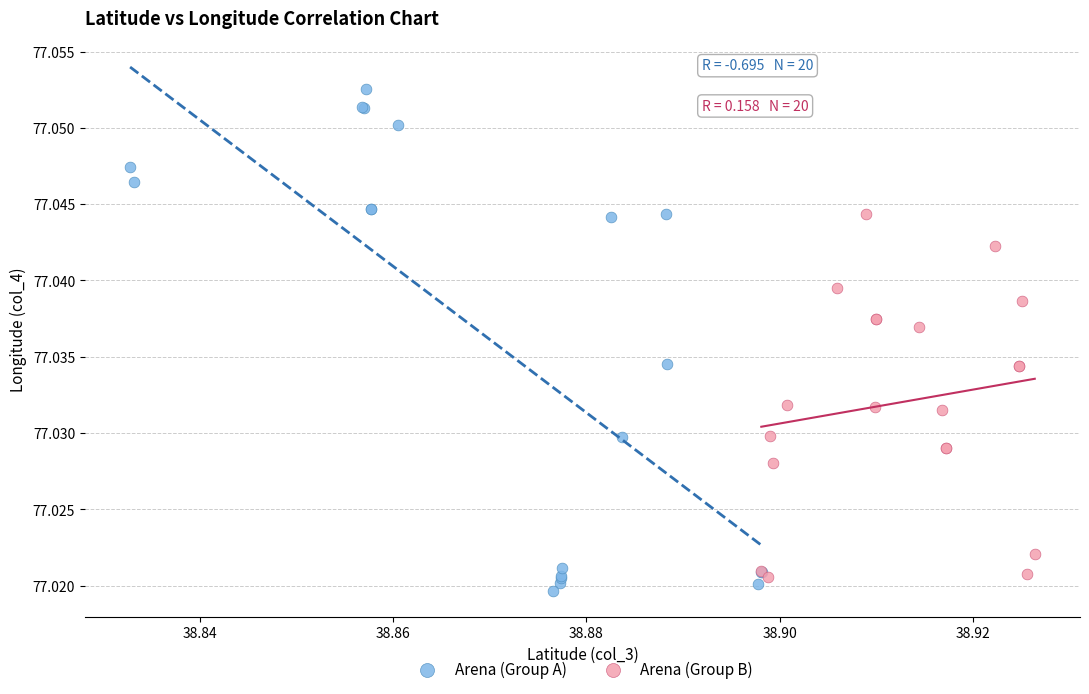

Which series reaches the minimum Y coordinate?

Arena (Group A)